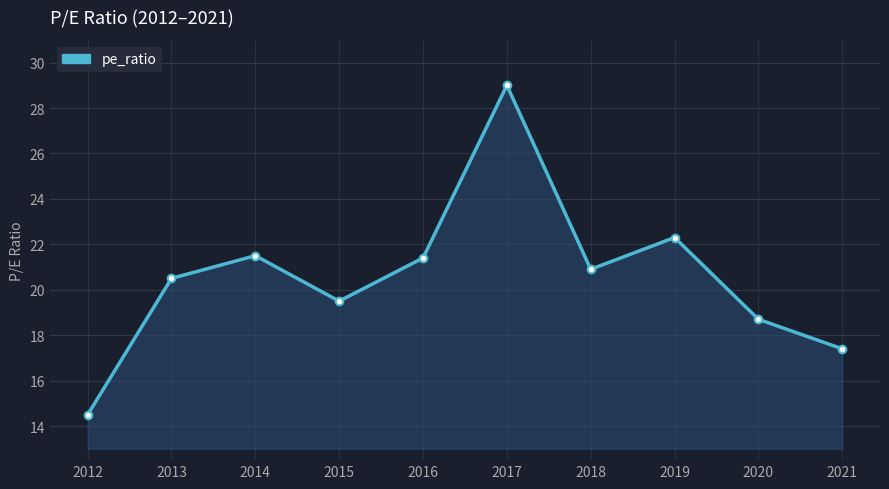

Which has a higher value, 2020 or 2018?

2018